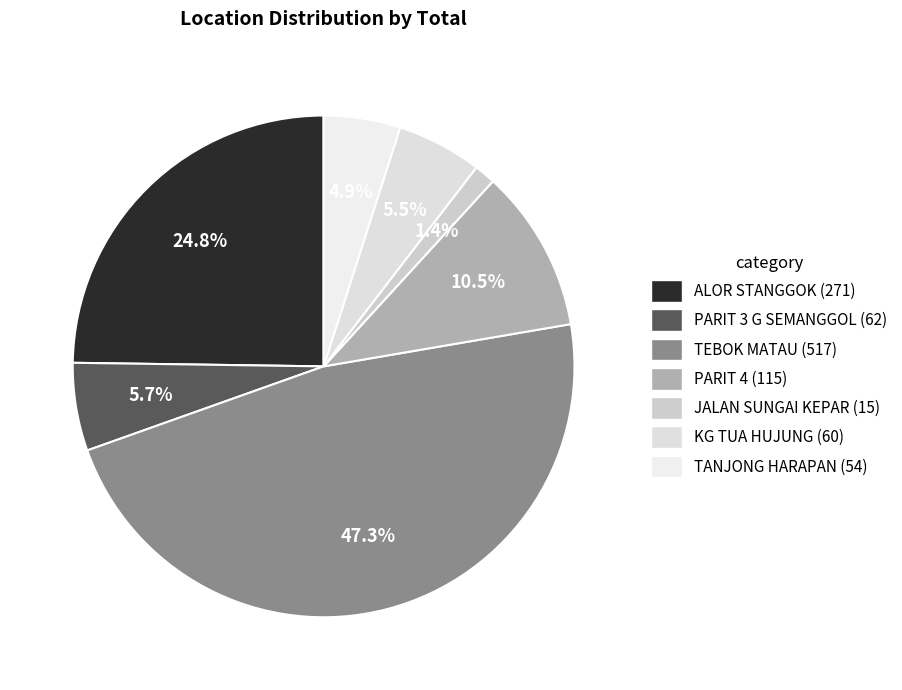

The KG TUA HUJUNG slice represents 1% of the pie. True or false?

False